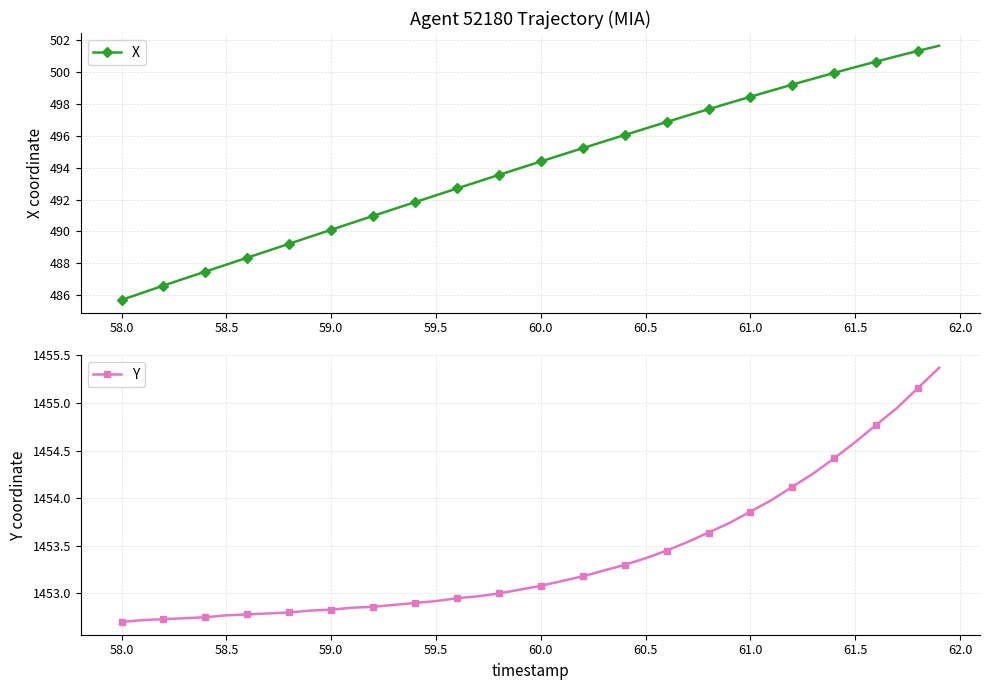

Which series has the largest total across all categories?

Y